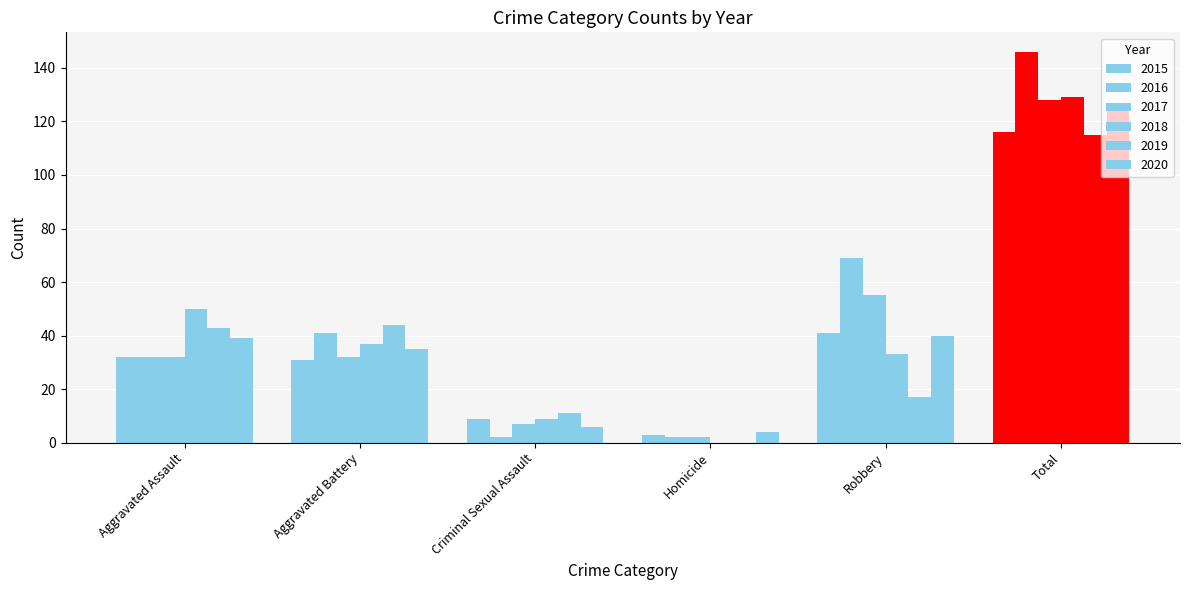

At which label does 2020 first exceed 39?

Robbery